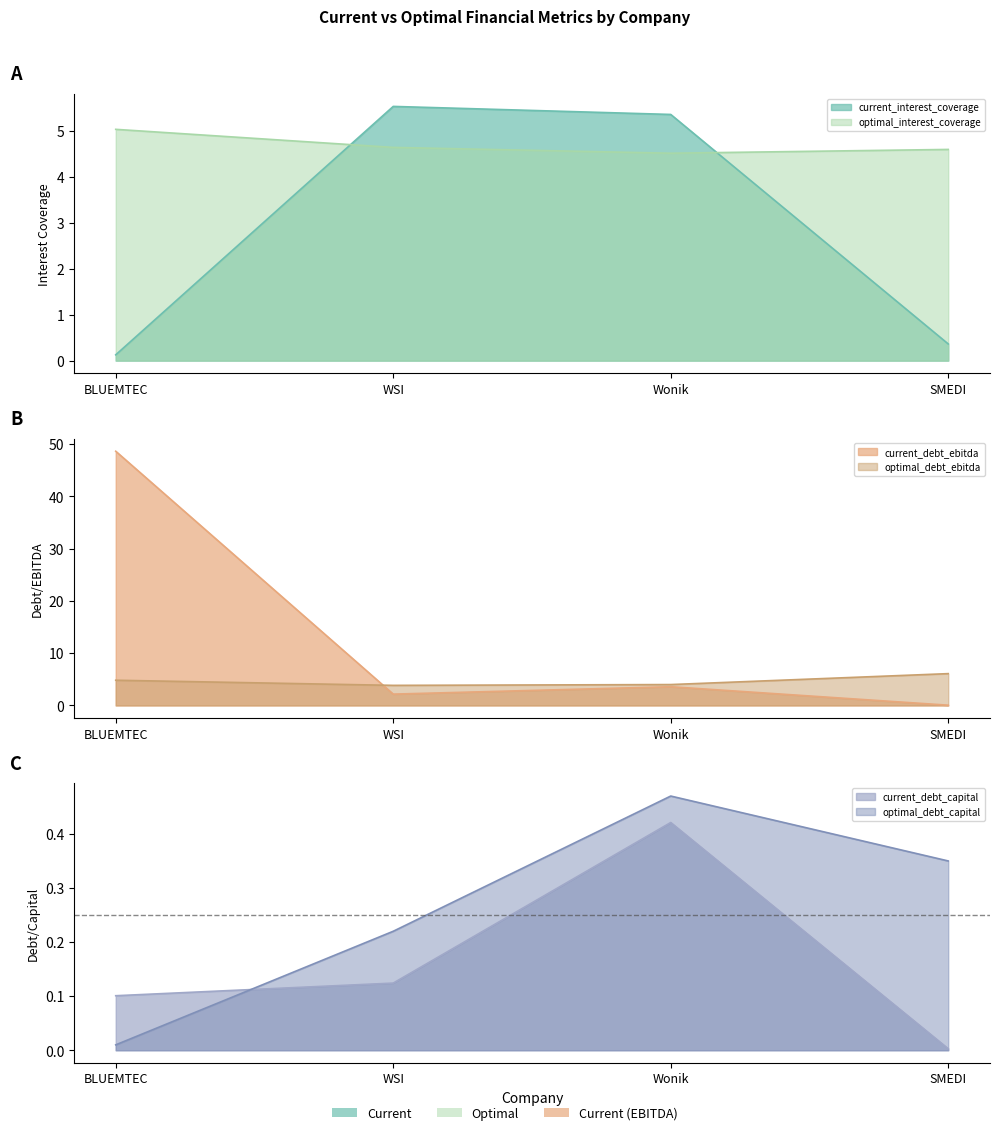

At which category is the sum across all series the highest?

BLUEMTEC